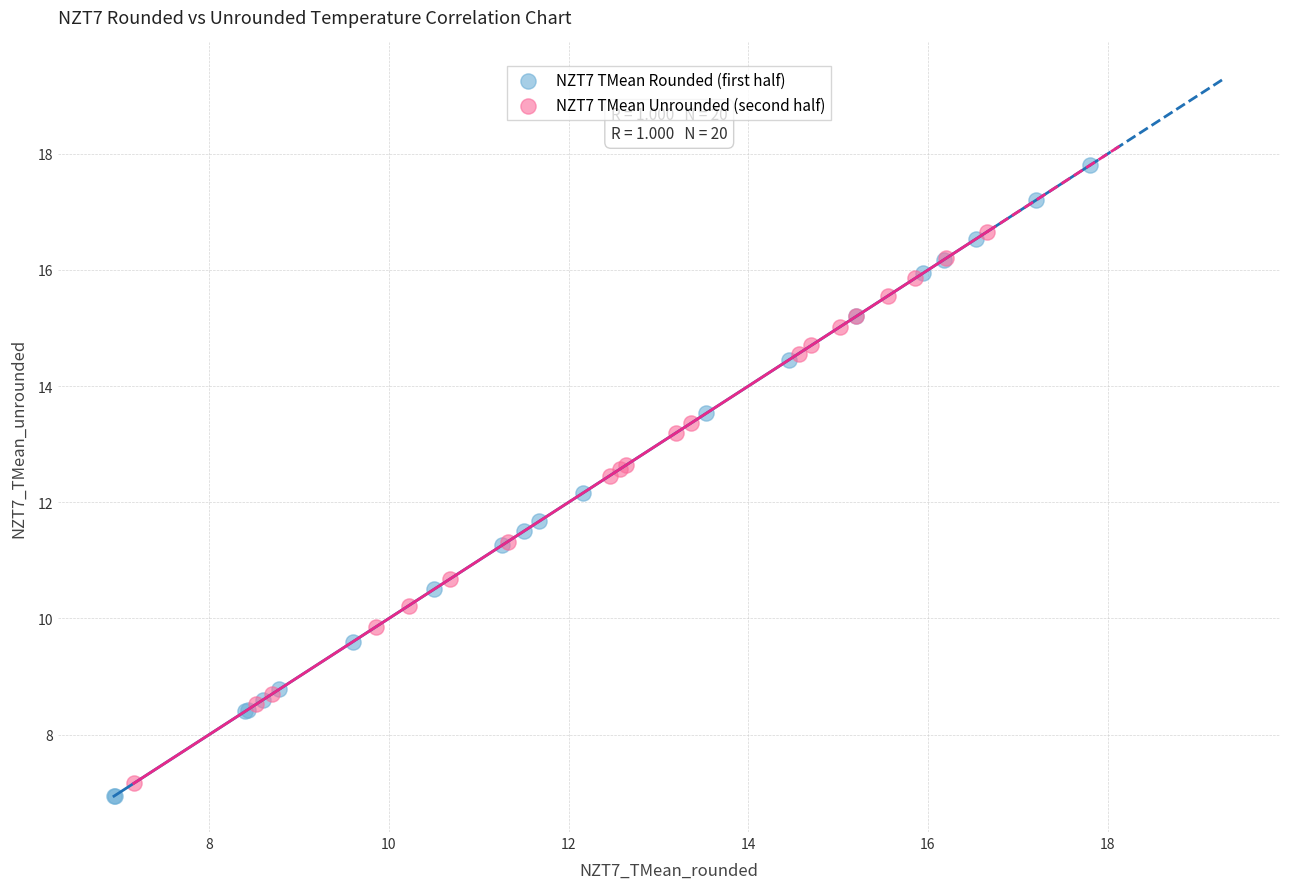

Which series reaches the maximum Y coordinate?

NZT7 TMean Rounded (first half)